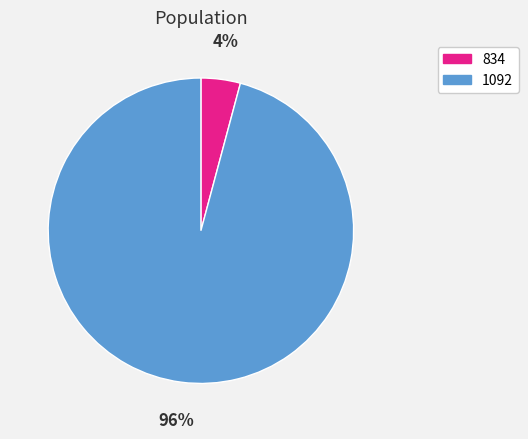

To the nearest percent, what percentage of the pie is 834?

4%